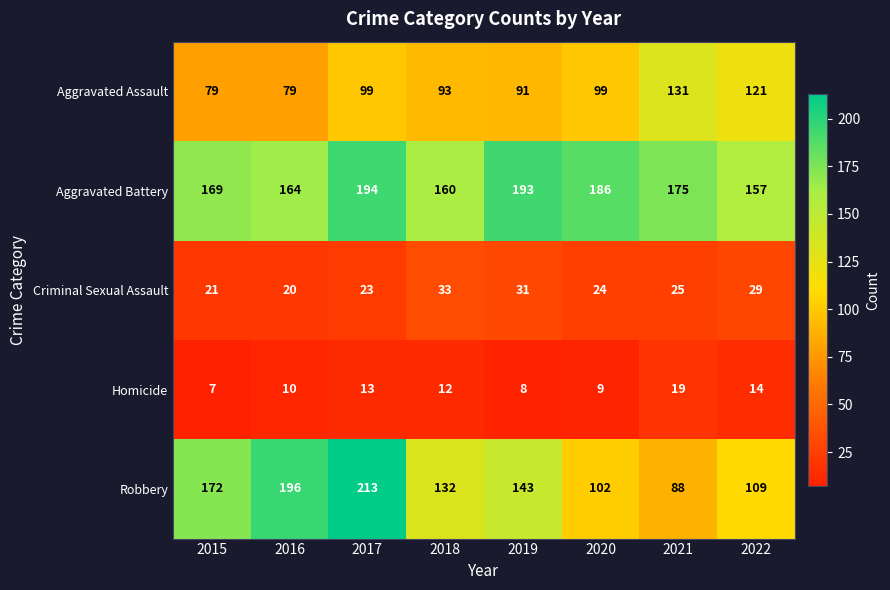

What is the difference between the Aggravated Battery values at 2022 and 2021?

18